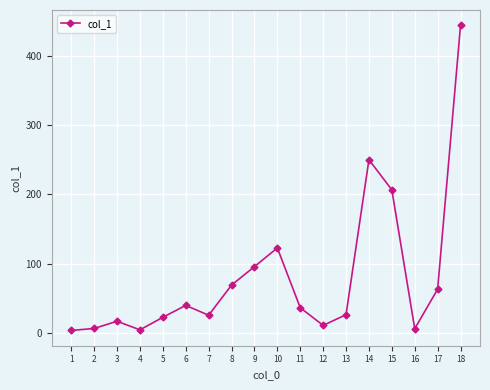

True or false: the data shows 122.5 at 10.

True